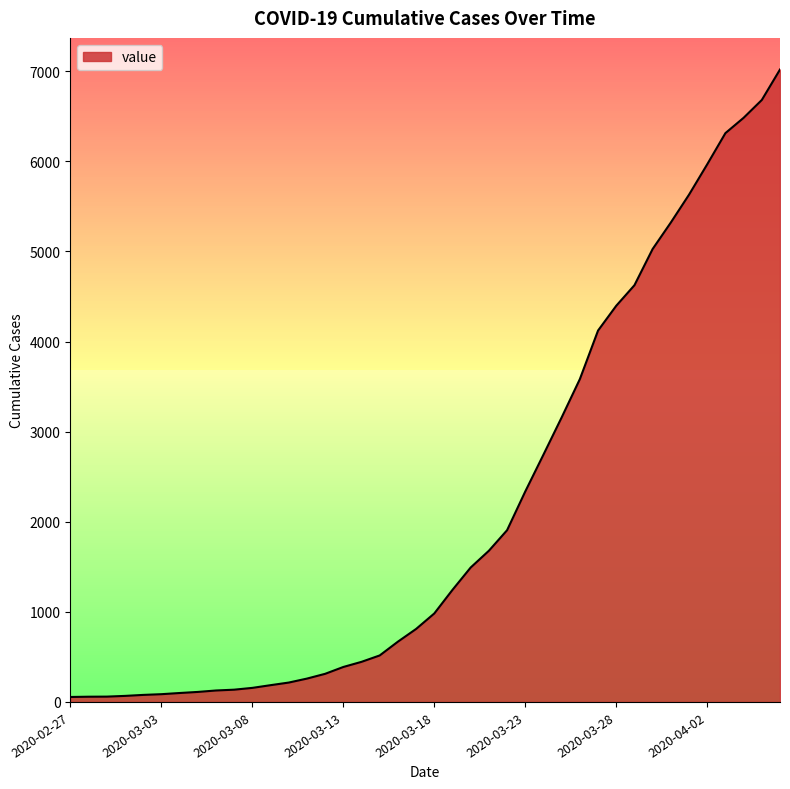

What is the greatest value displayed?

7019